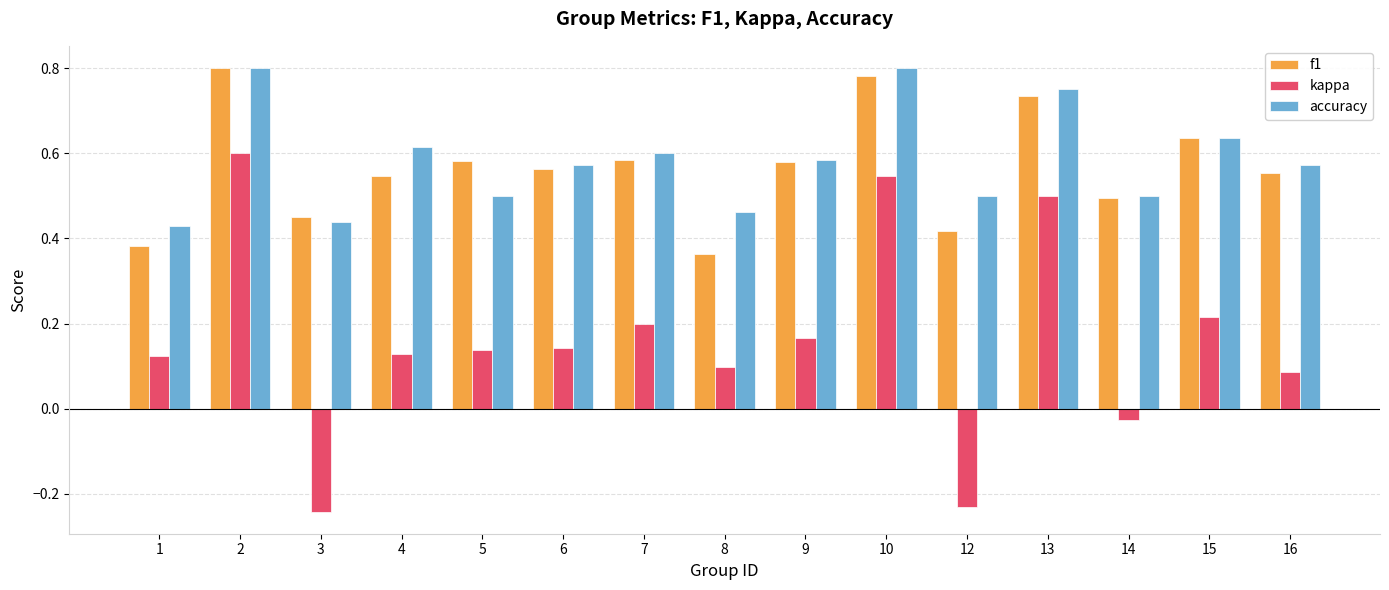

The accuracy series shows 0.8 at 10. True or false?

True